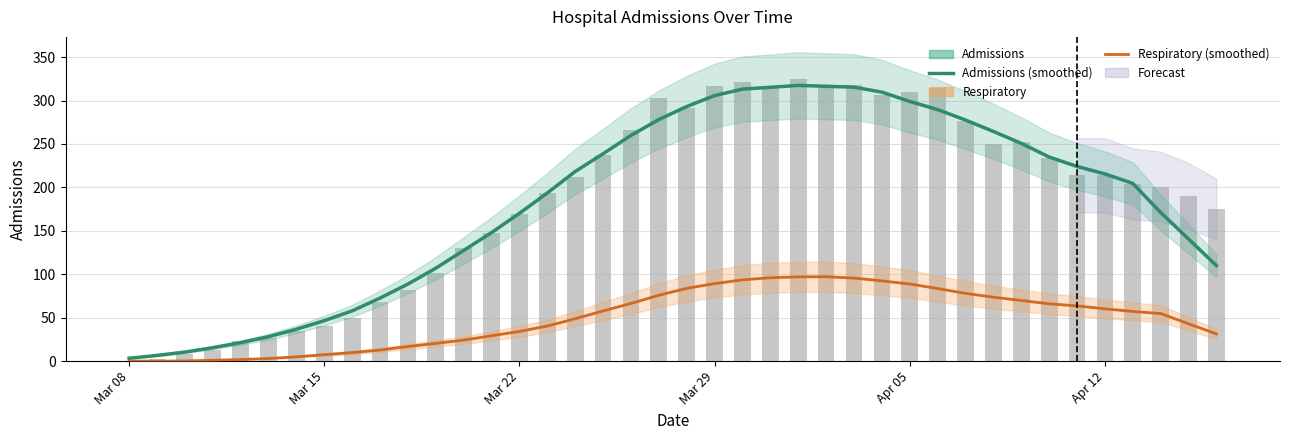

Is the value of admissions at 20 greater than the value of Admissions (smoothed) at 39?

Yes